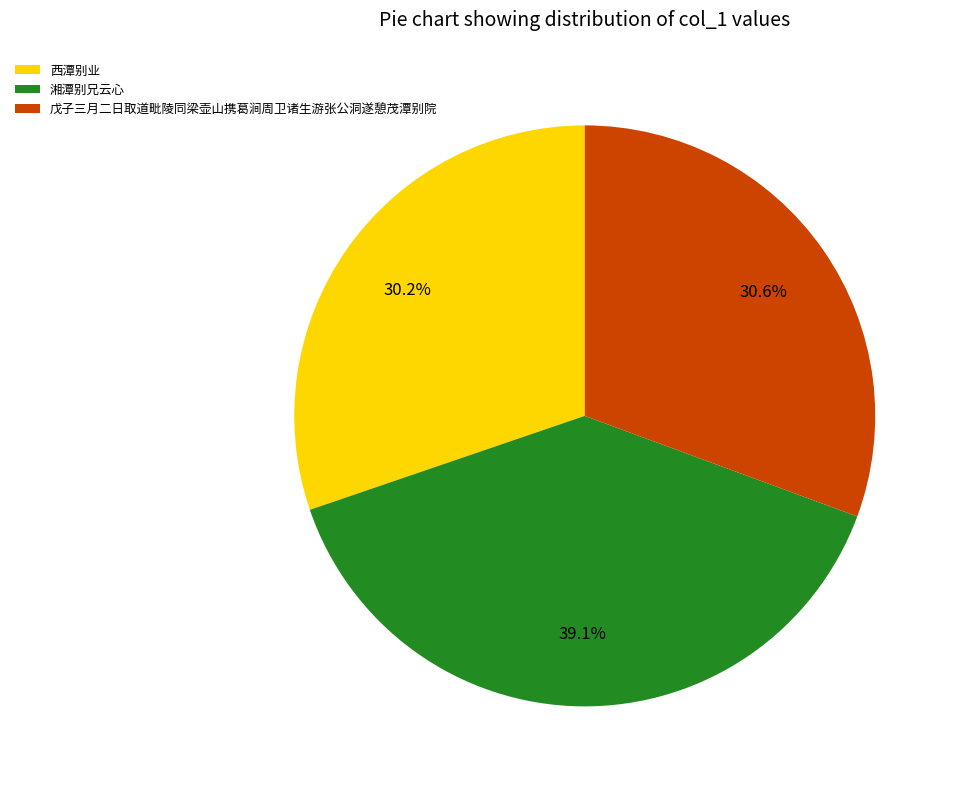

Which has a higher value, 湘潭别兄云心 or 西潭别业?

湘潭别兄云心